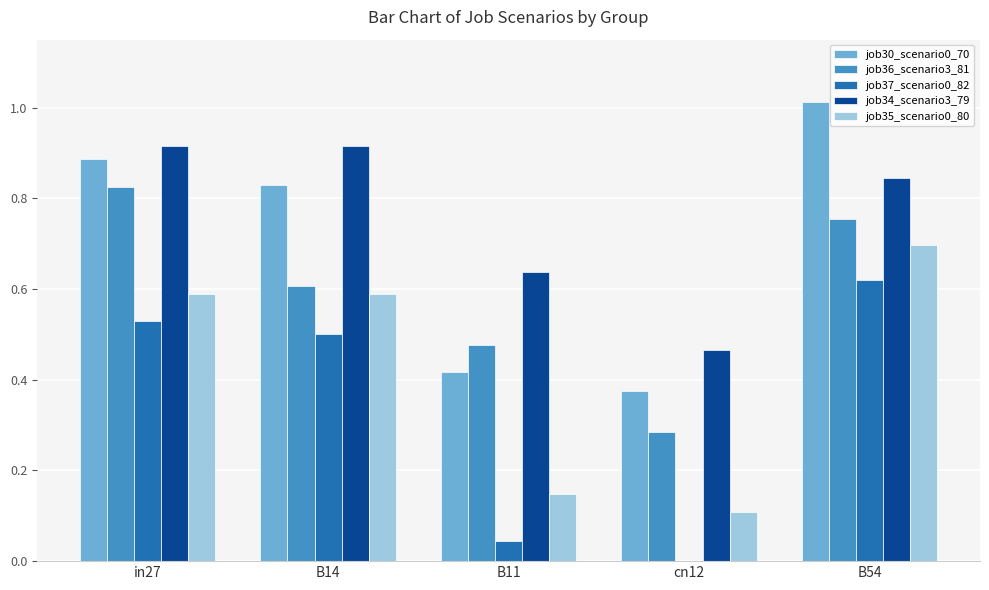

What is the sum of the job30_scenario0_70 values at B11 and B54?

1.4